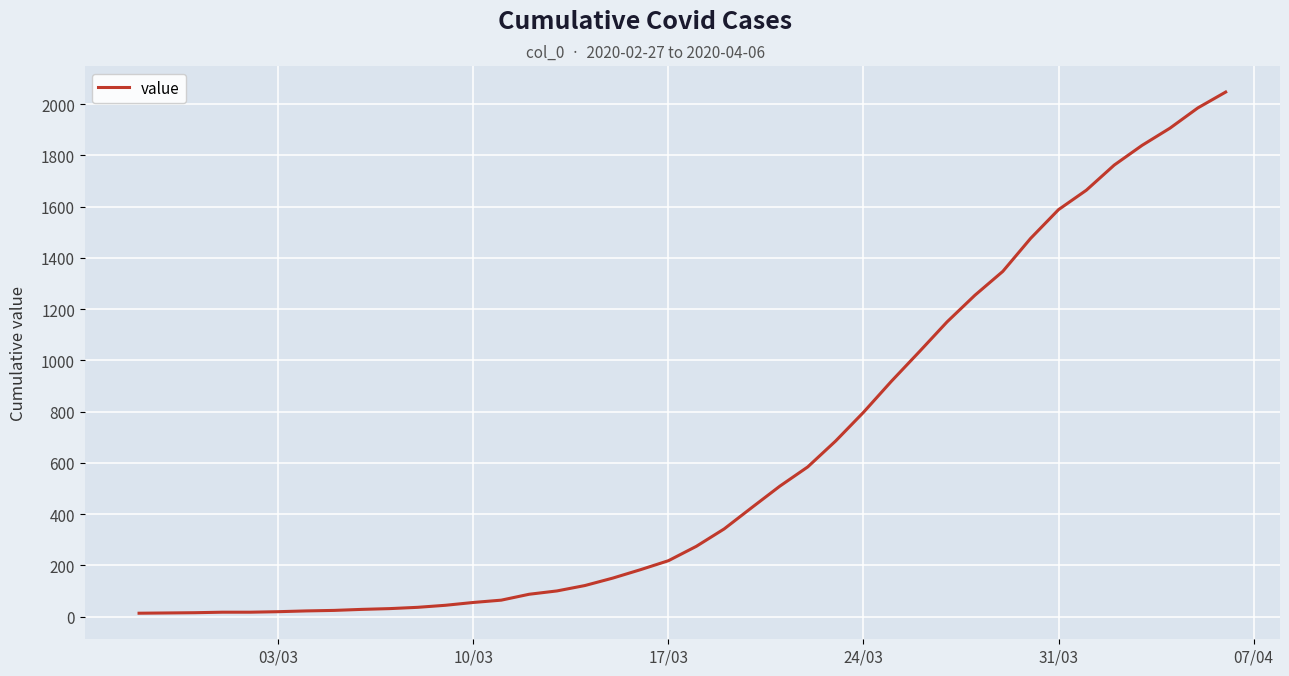

How many lines are shown in the chart?

1